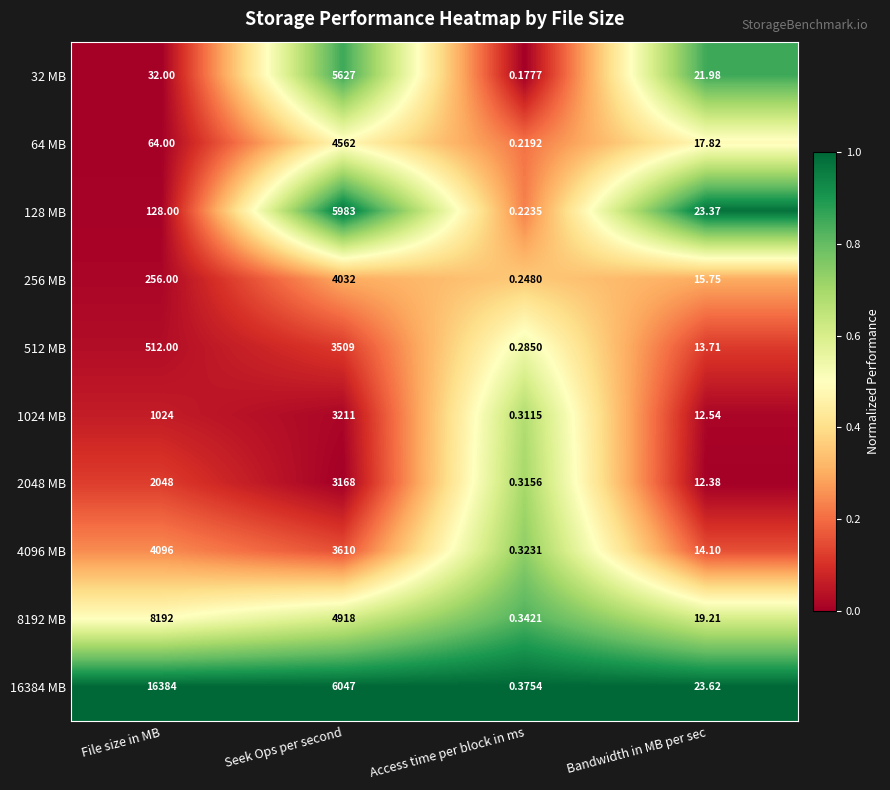

At which category is the sum across all series the highest?

Seek Ops per second